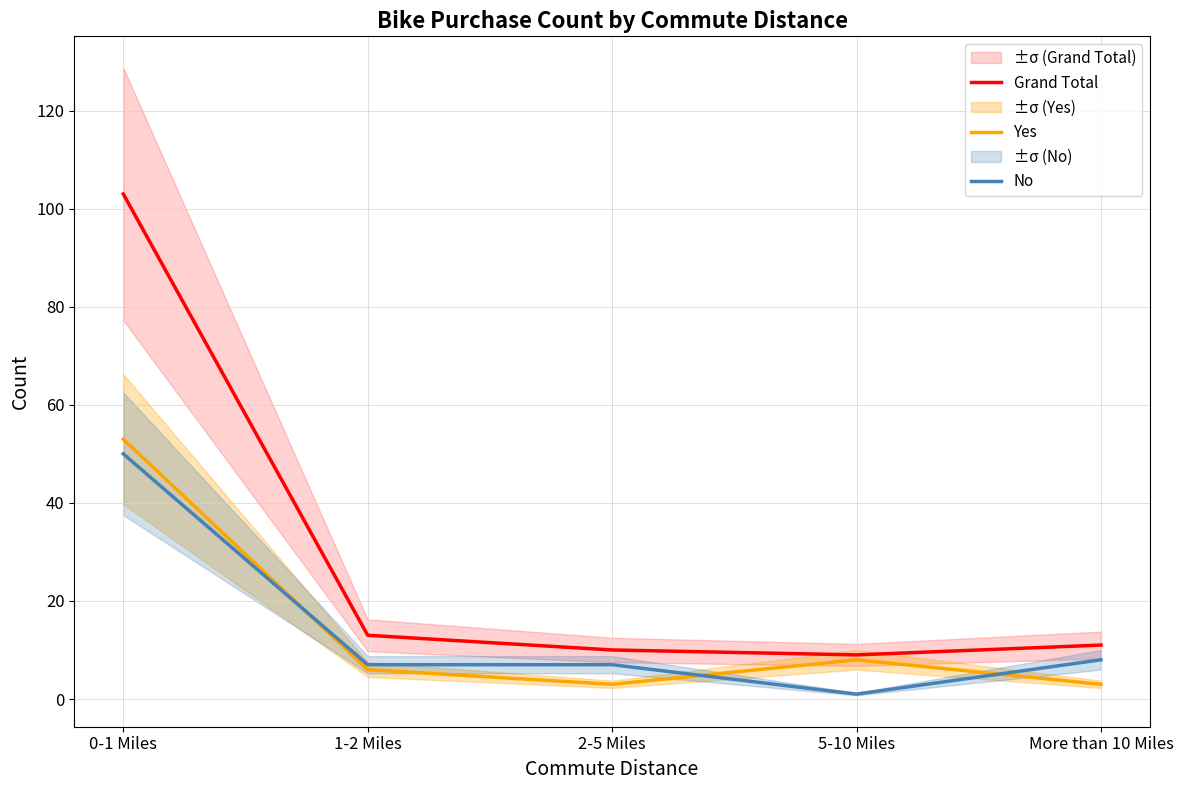

At how many categories does at least one series exceed 43?

1